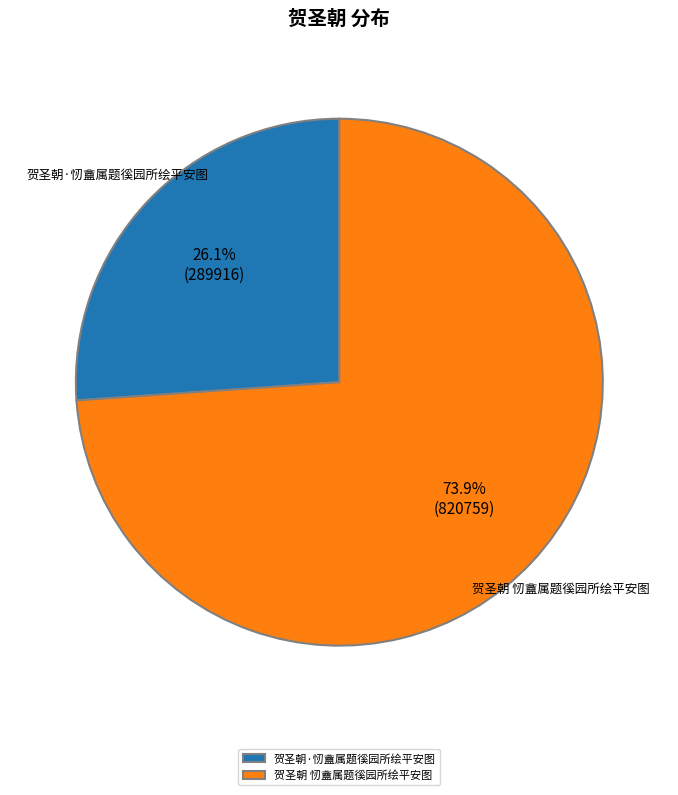

What is the majority slice?

贺圣朝 㣼盦属题徯园所绘平安图